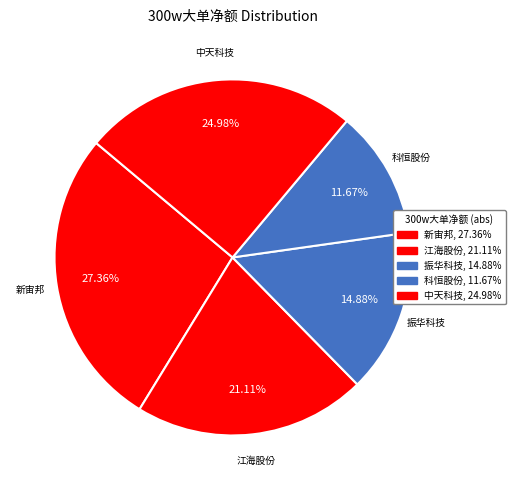

How many segments does this pie chart have?

5